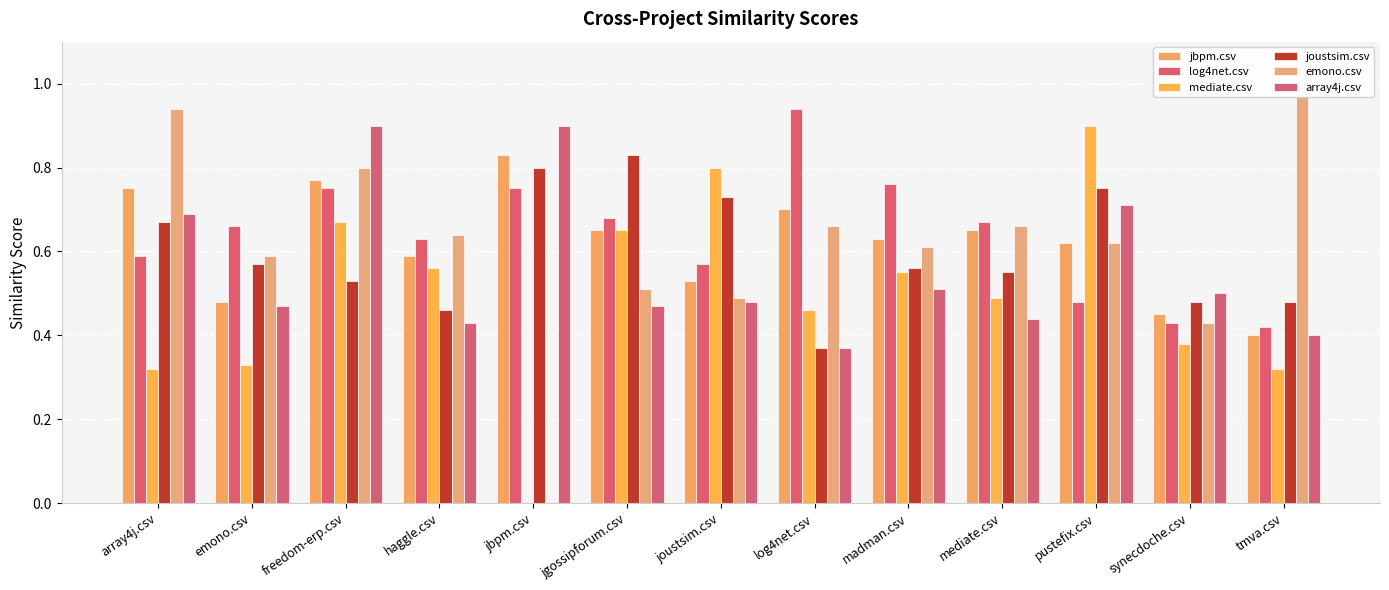

What is the minimum value for joustsim.csv?

0.4